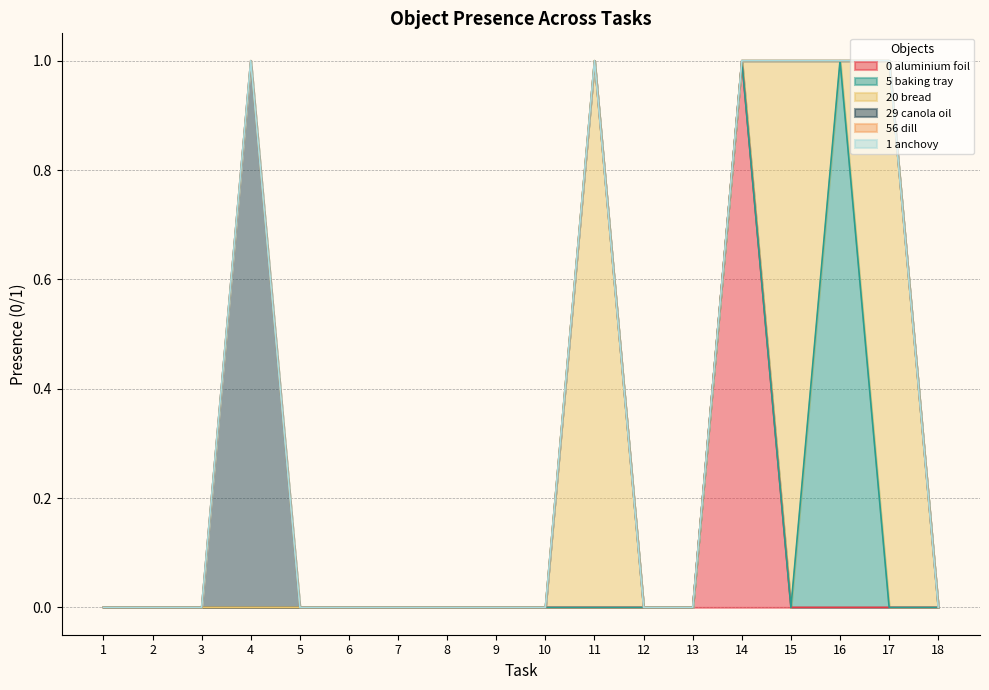

Rank the series at 2 from lowest to highest value.

Object_0_aluminium foil, Object_5_baking tray, Object_20_bread, Object_29_canola oil, Object_56_dill, Object_1_anchovy